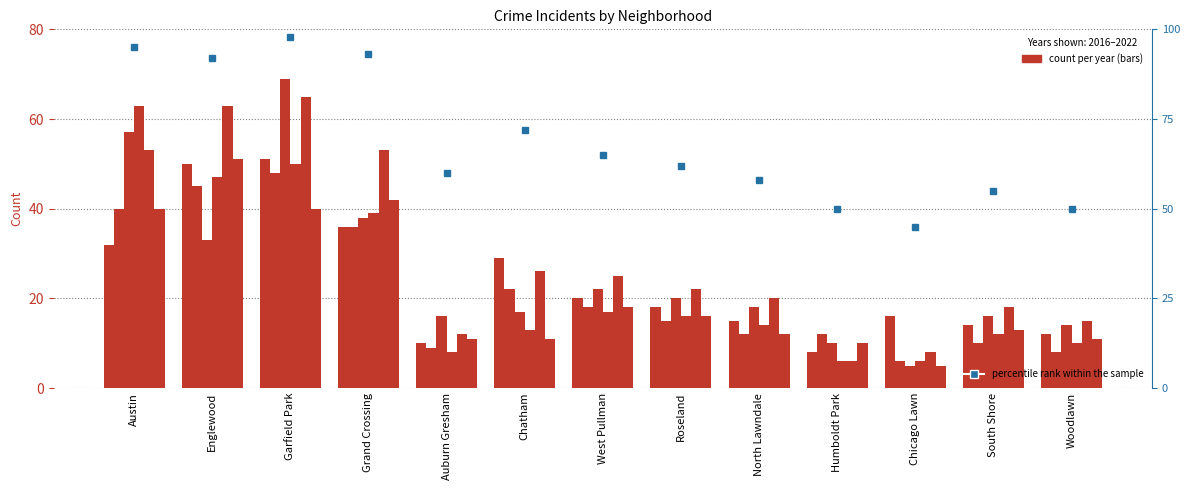

What is the change in value from North Lawndale to Chicago Lawn?

-13